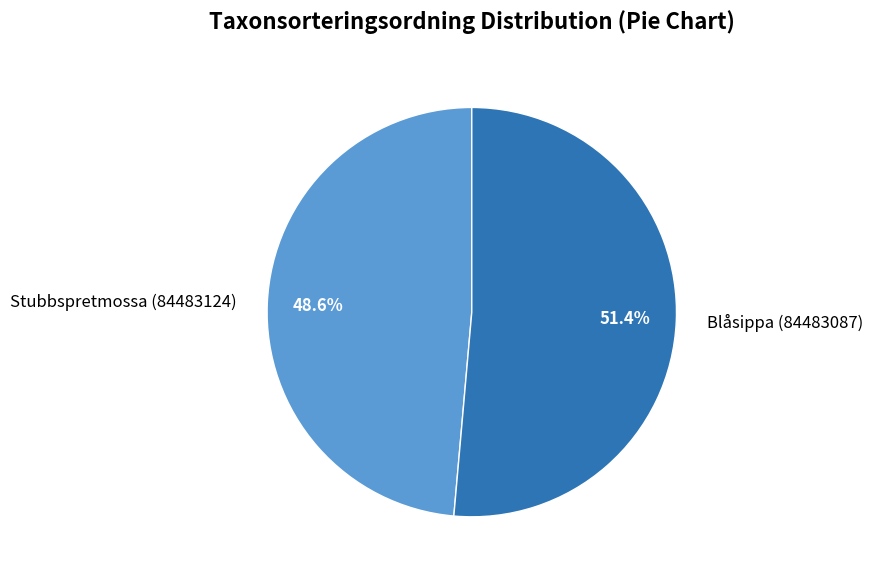

What is the majority slice?

Blåsippa (84483087)